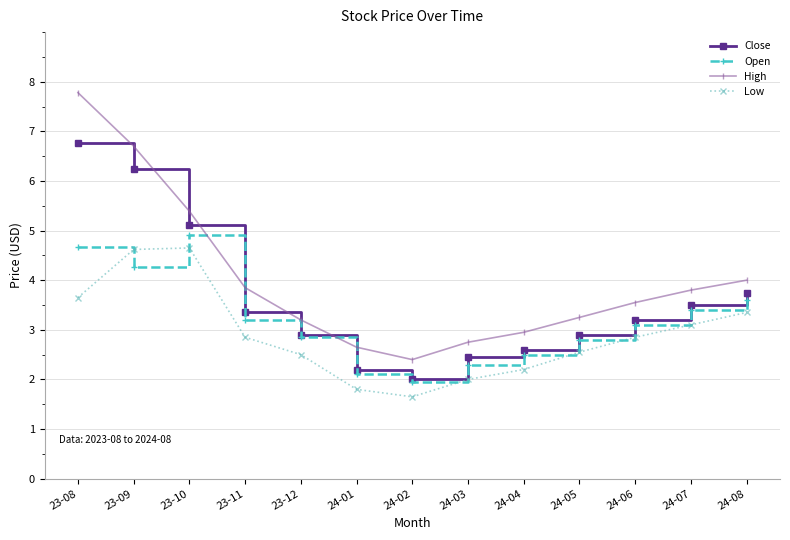

Between 23-09 and 24-03, which series saw the biggest shift?

High